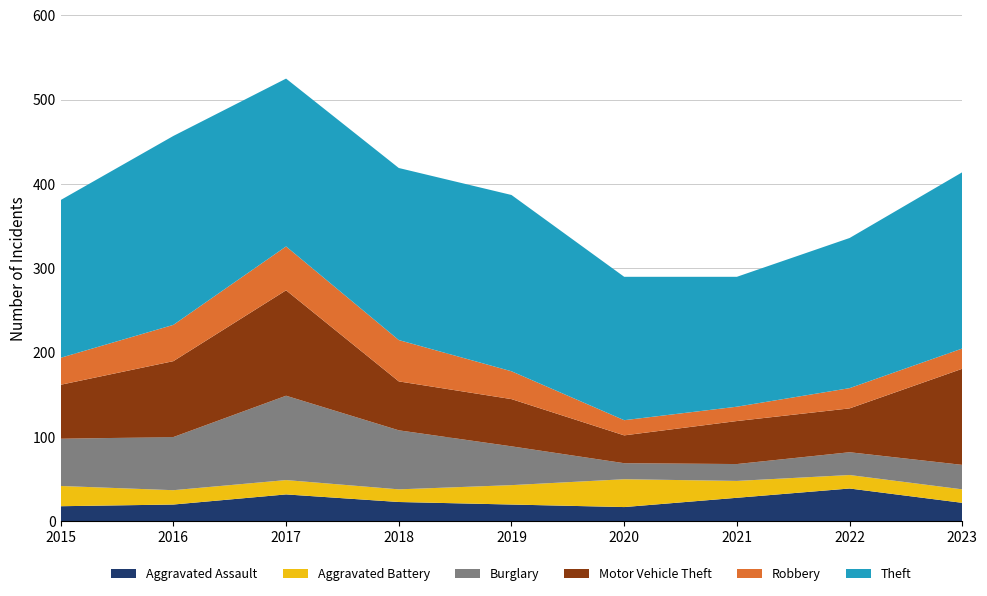

Reading right to left, what are all the values shown in this chart?

Aggravated Assault: 22	39	28	17	20	23	32	20	18
Aggravated Battery: 16	16	20	33	23	15	17	17	24
Burglary: 29	27	20	19	46	70	100	63	56
Motor Vehicle Theft: 114	52	51	33	56	58	125	90	64
Robbery: 24	24	17	18	33	49	52	43	32
Theft: 209	178	154	170	209	204	199	224	187